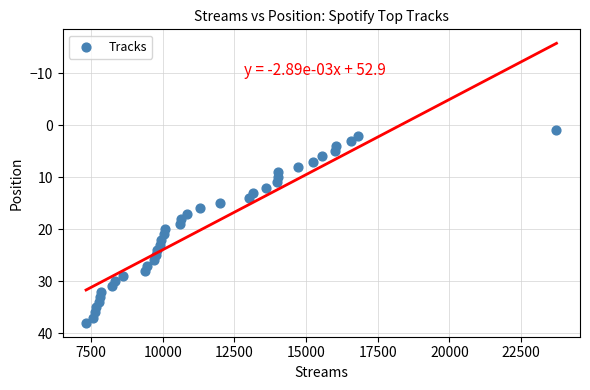

What is the range of Y values (max minus min)?

37